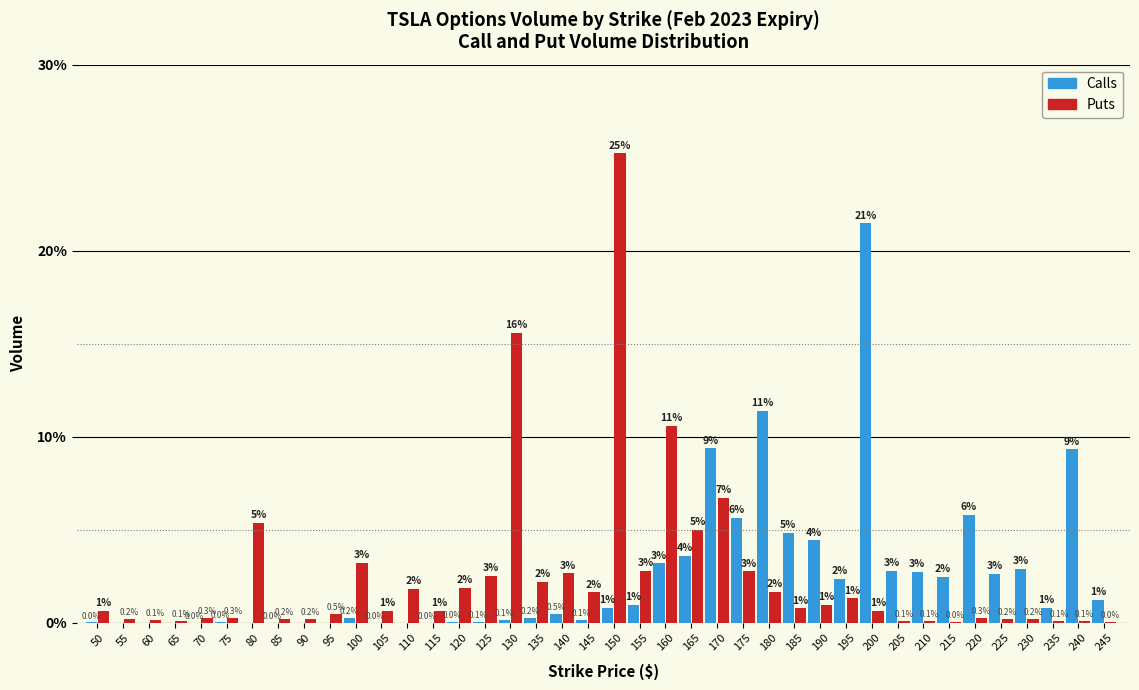

What is the highest value of the Puts series?

25.2